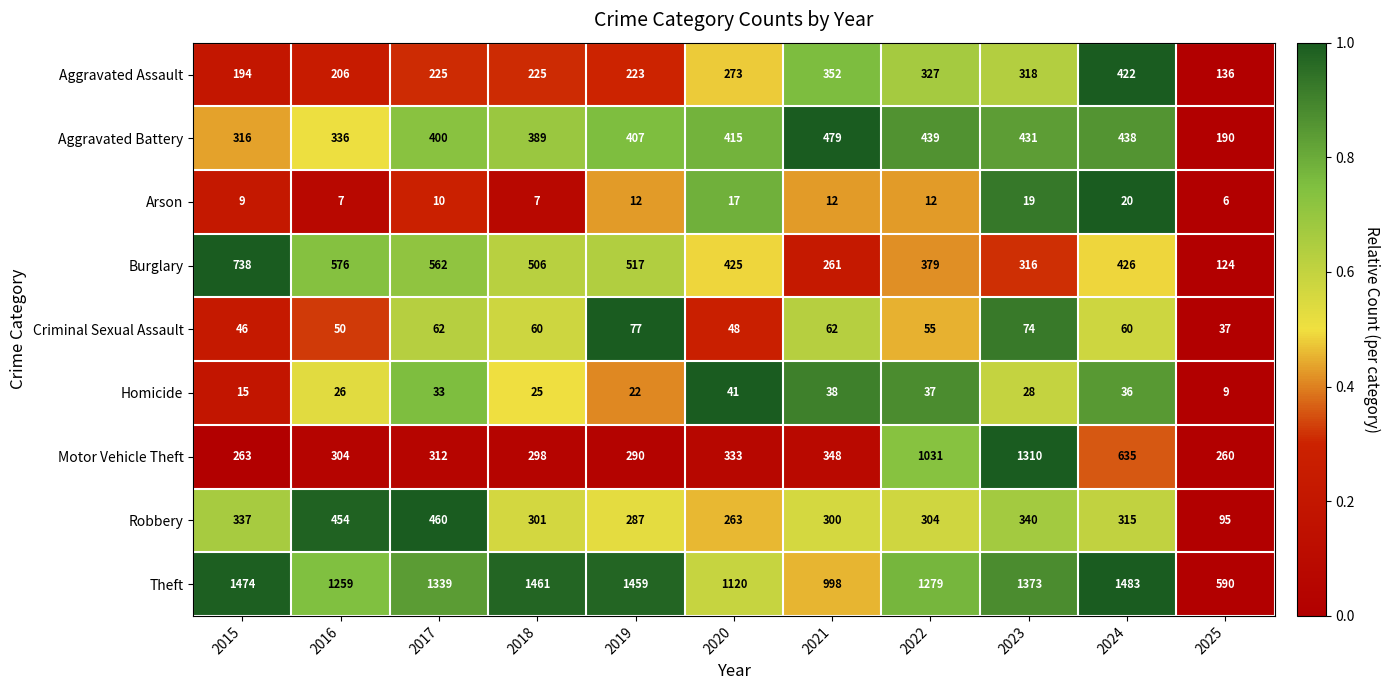

Which series has the widest spread of values?

Motor Vehicle Theft